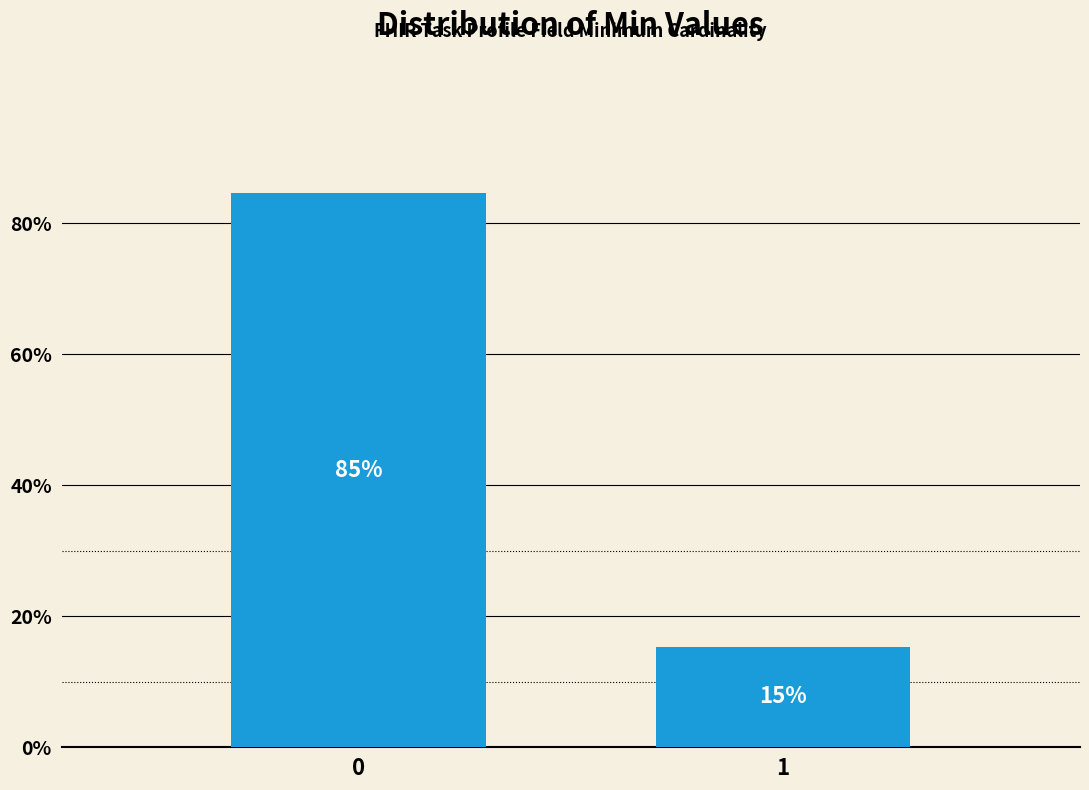

What is the approximate value at 0?

84.6